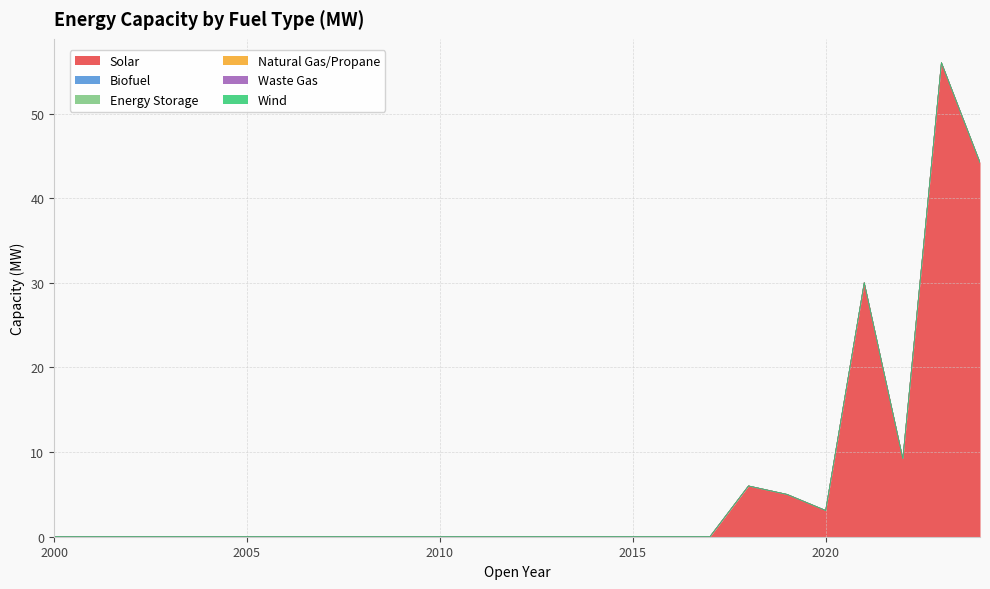

Does the chart have visible grid lines?

Yes